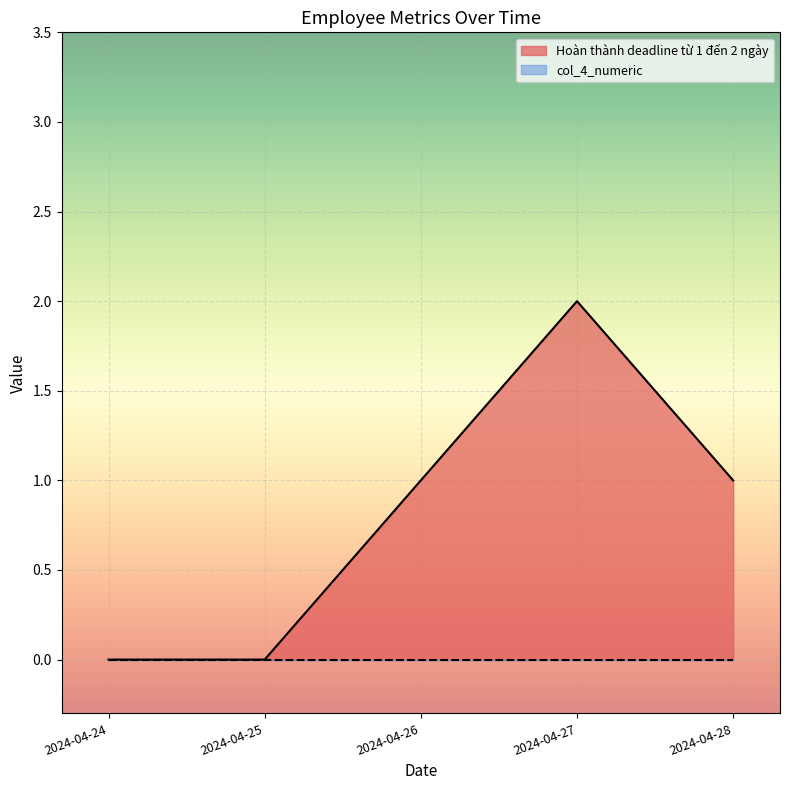

True or false: the data shows 2 at 2024-04-27.

True